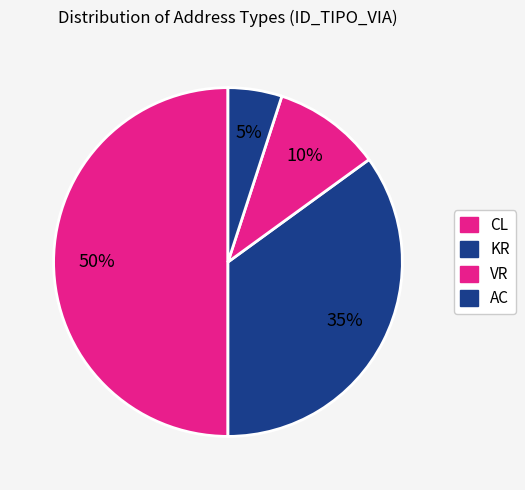

What percentage is the AC slice, to the nearest percent?

5%